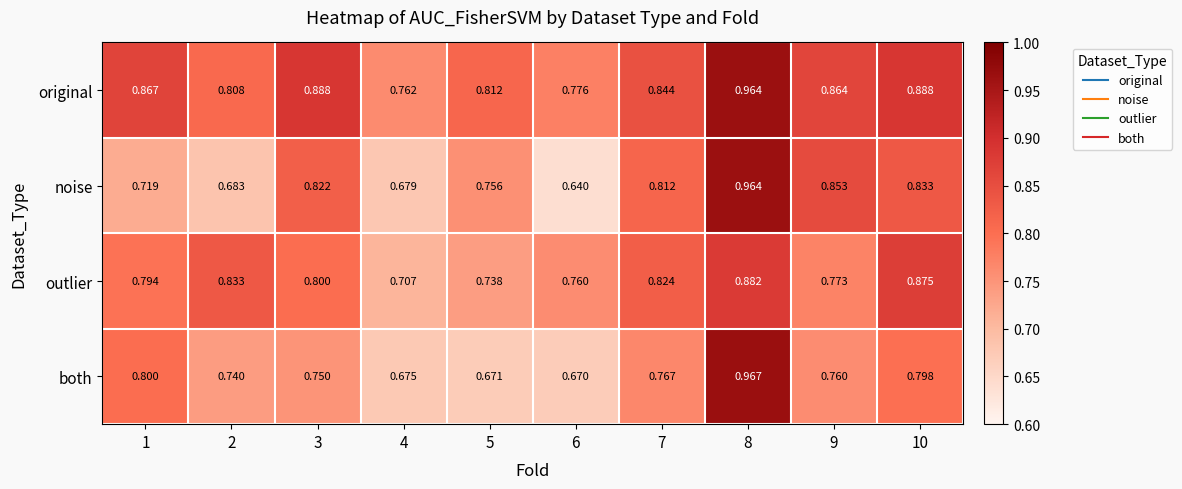

How many categories are shown in the chart?

10